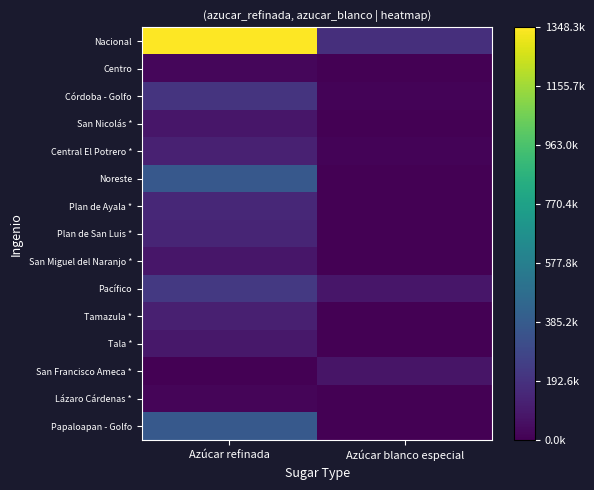

What is the spread (max minus min) of values at Azúcar blanco especial?

182721